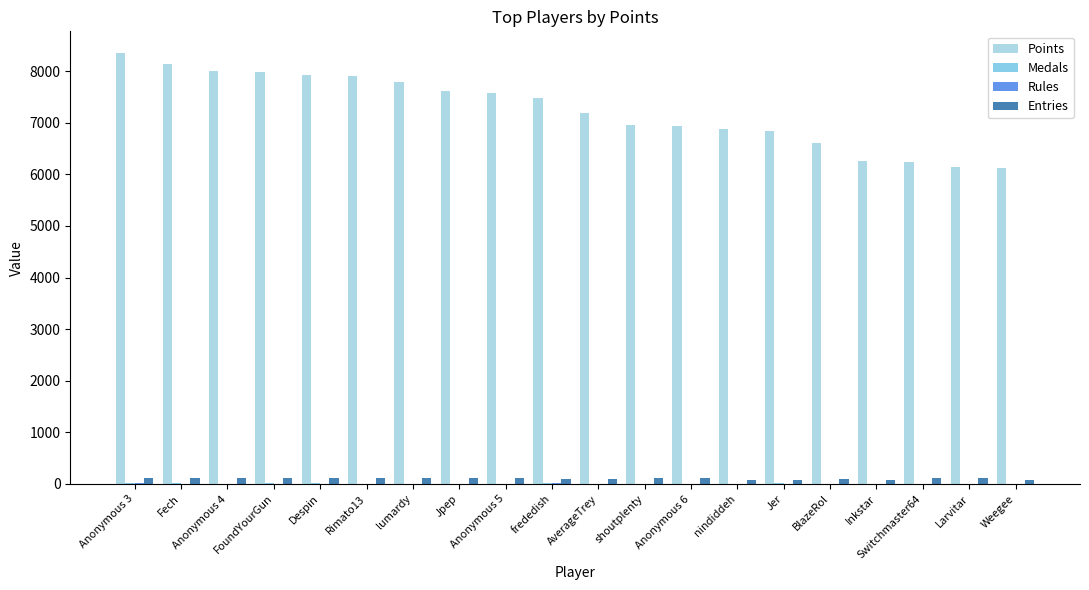

What is the spread (max minus min) of values at Rimato13?

7903